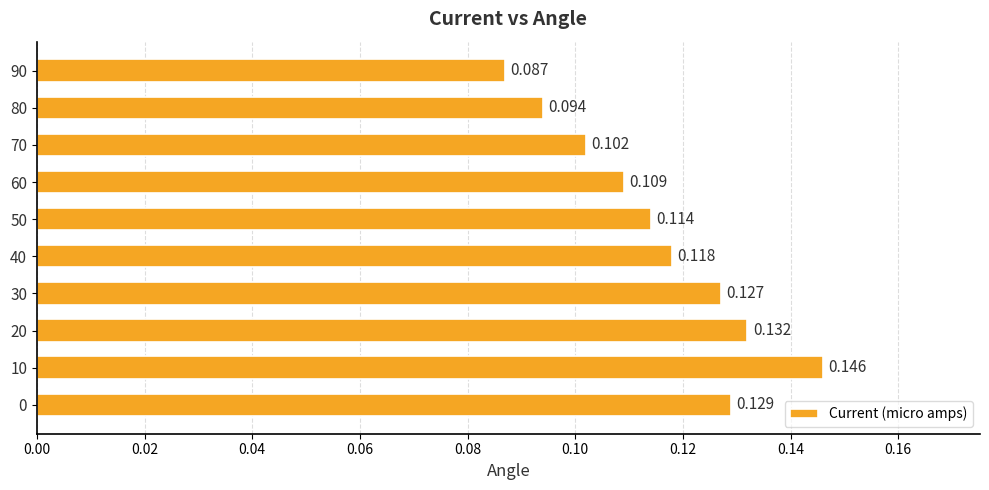

What is the difference between the maximum and minimum values?

0.1